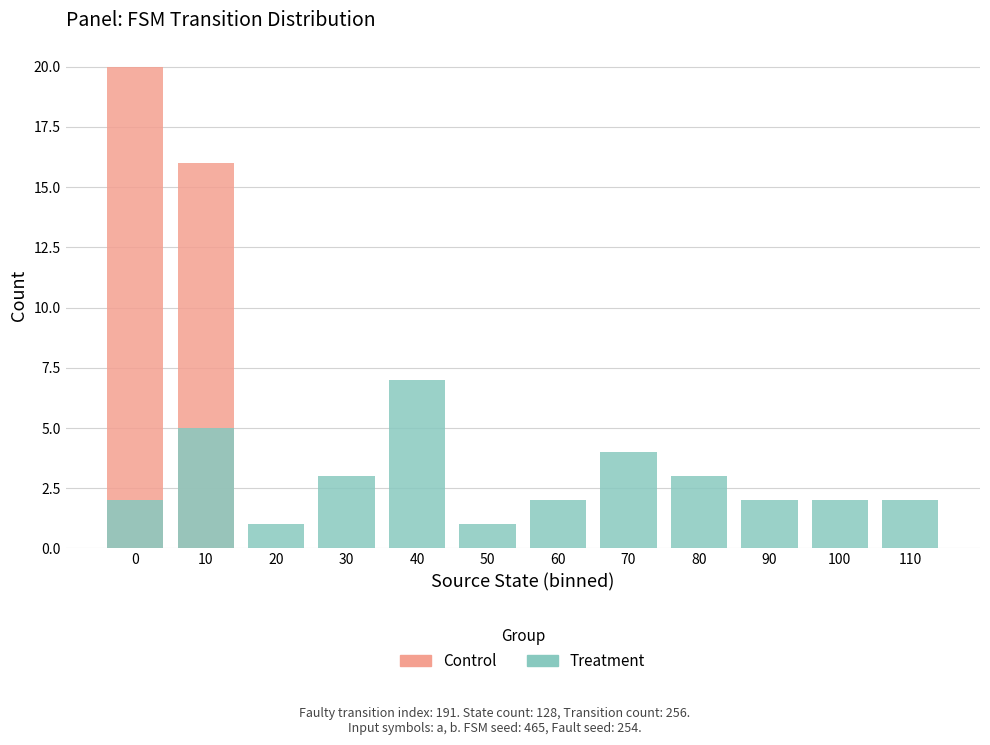

Reading left to right, what are all the values shown in this chart?

Control: 0=20	10=16	20=0	30=0	40=0	50=0	60=0	70=0	80=0	90=0	100=0	110=0
Treatment: 0=2	10=5	20=1	30=3	40=7	50=1	60=2	70=4	80=3	90=2	100=2	110=2